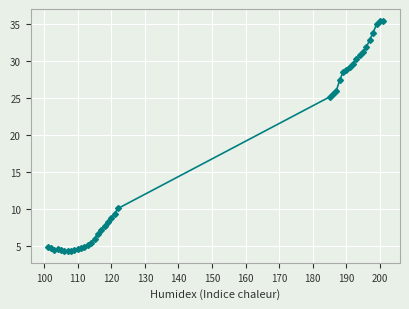

What is the average value?

16.6